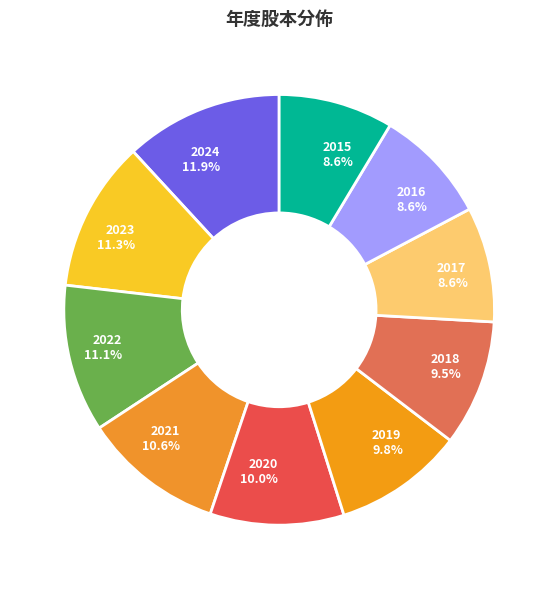

To the nearest percent, what is the average slice percentage?

10%